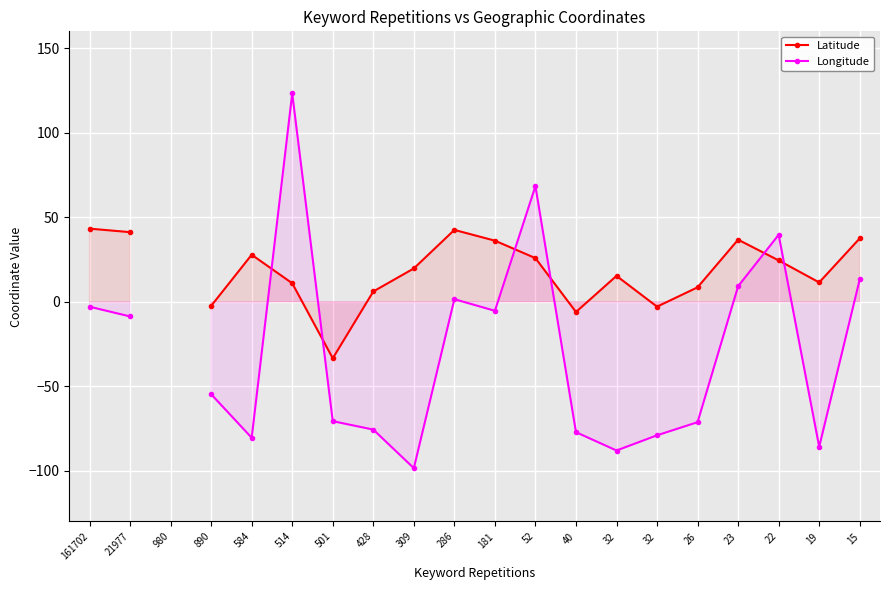

List the series in order of their overall mean, highest first.

Latitude, Longitude